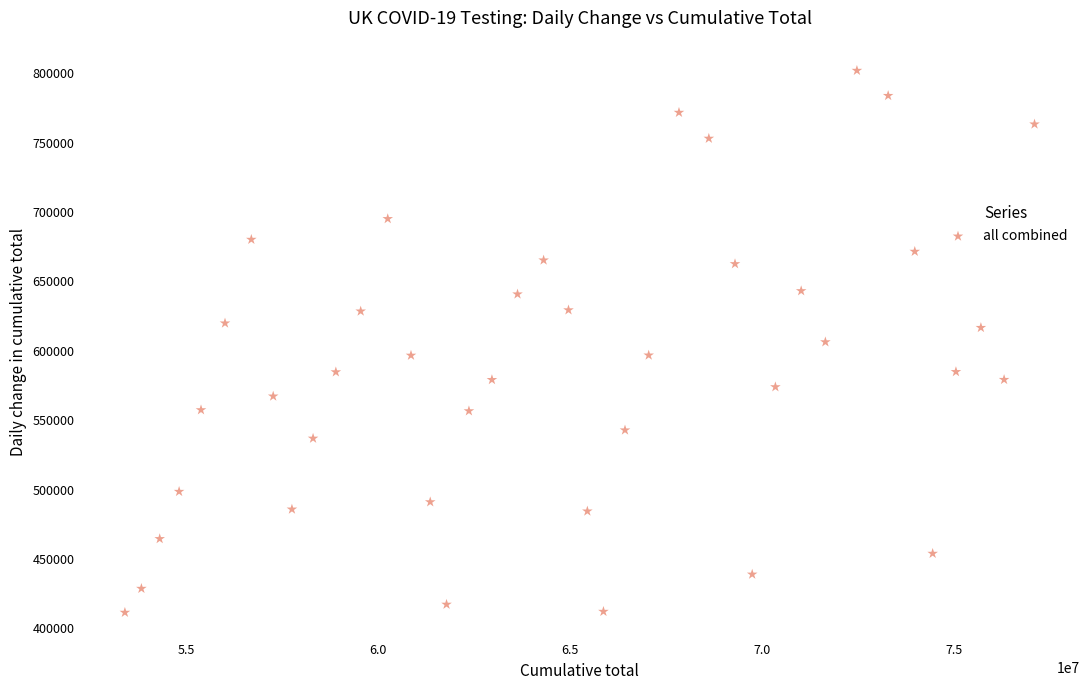

What is the range of X values (max minus min)?

23694088